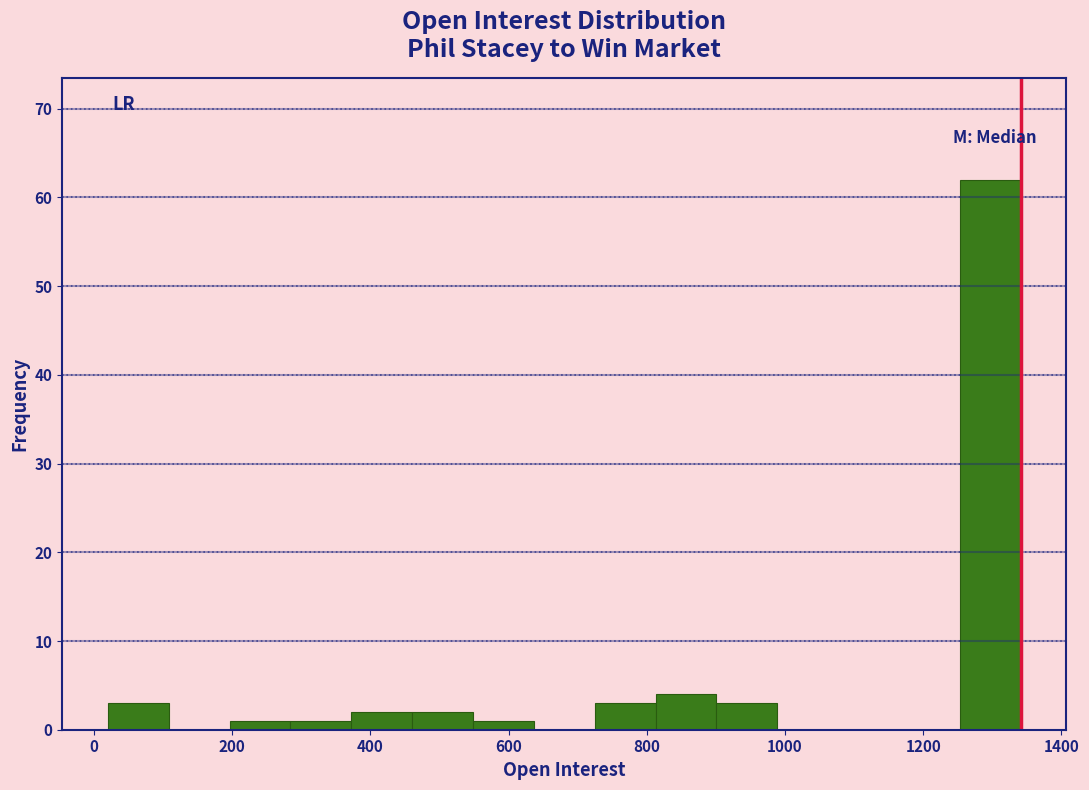

What is the height of the bar covering 820 to 900 on the x-axis? Neither the bar edges nor the heights are printed on the chart, so give them approximately, as read against the axes.

4